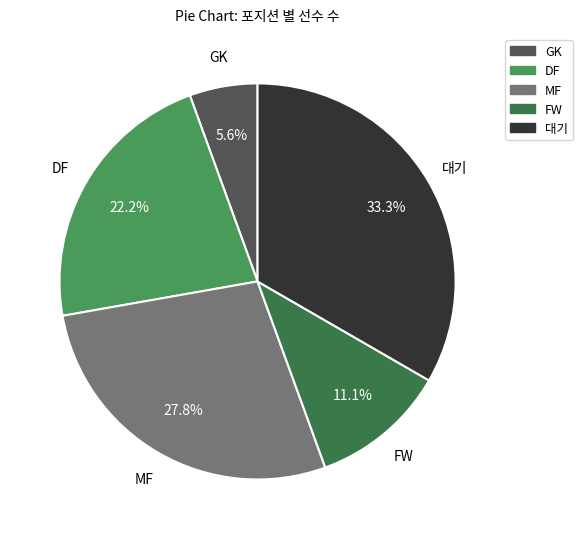

Is there any slice that represents more than half of the pie?

No